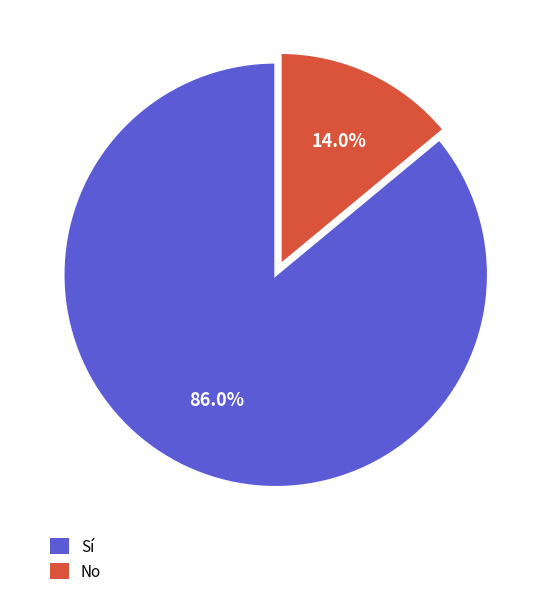

What percentage is NOT represented by Sí?

14.0%